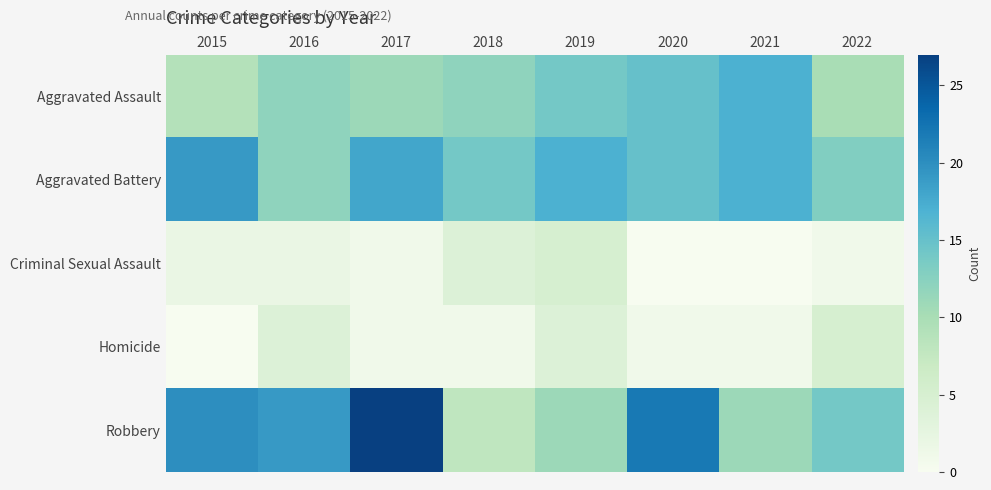

Between 2015 and 2020, which series saw the biggest shift?

Aggravated Assault